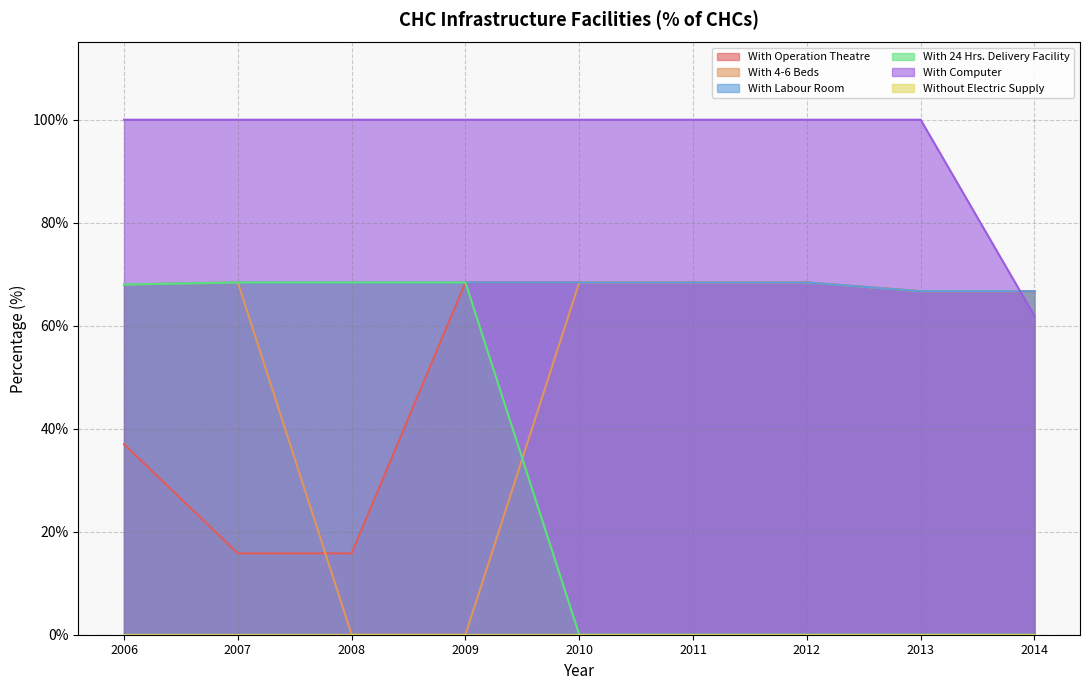

True or false: With 4-6 Beds and With Operation Theatre cross at least once.

True